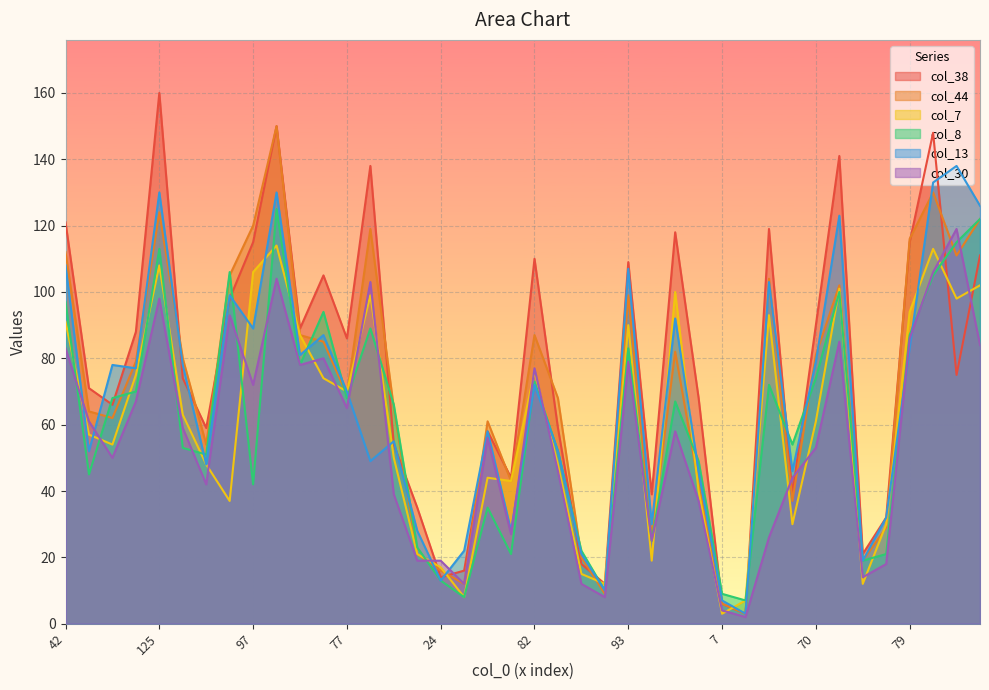

What is the average value of the col_30 series?

55